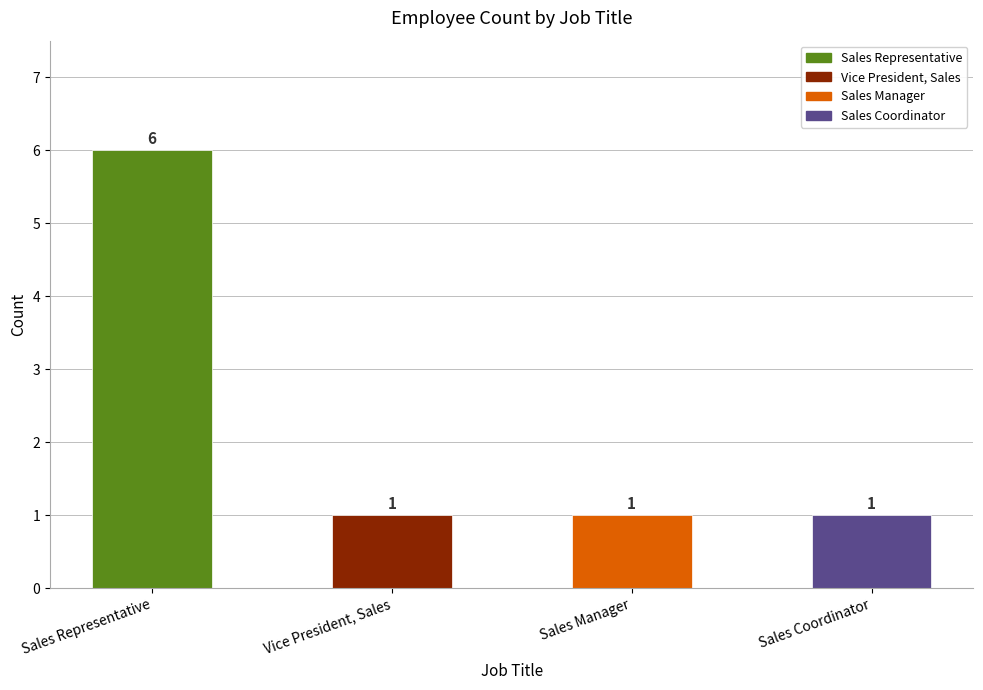

What is the greatest value displayed?

6